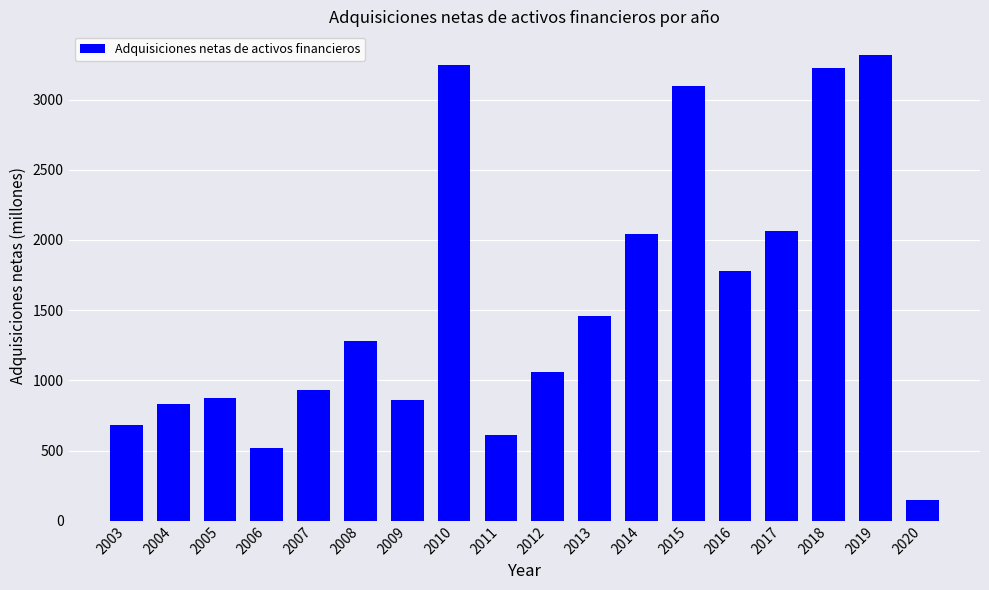

Approximately how many times larger is the value at 2013 compared to 2014?

0.7